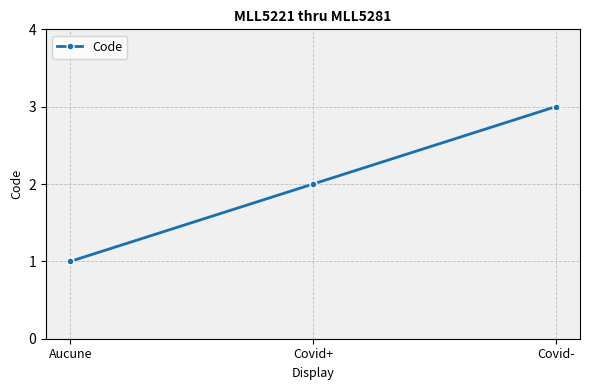

What is the ratio of the value at Covid- to the value at Aucune?

3.0